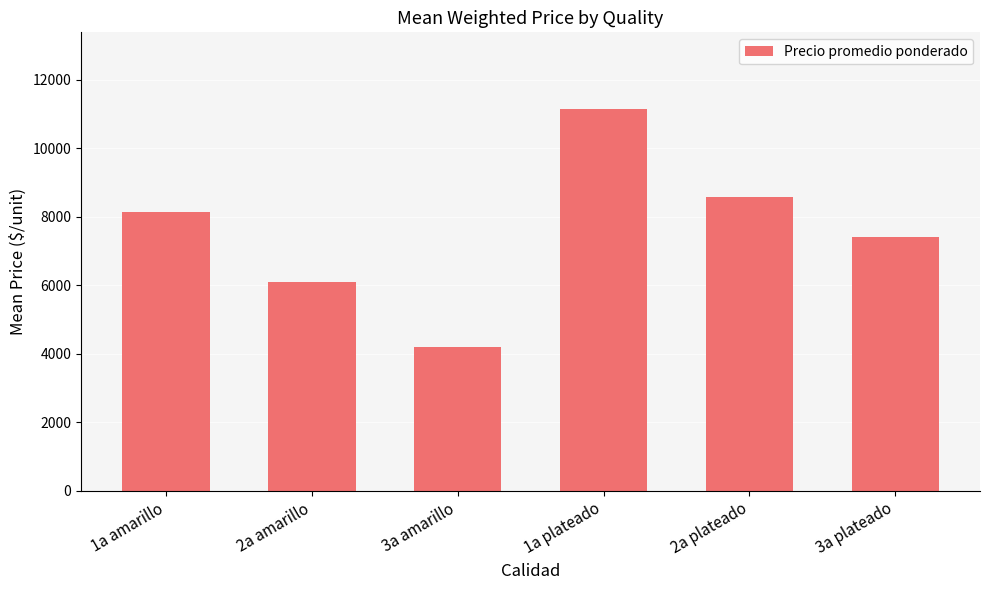

Where is the data nearest to the value 7667?

3a plateado